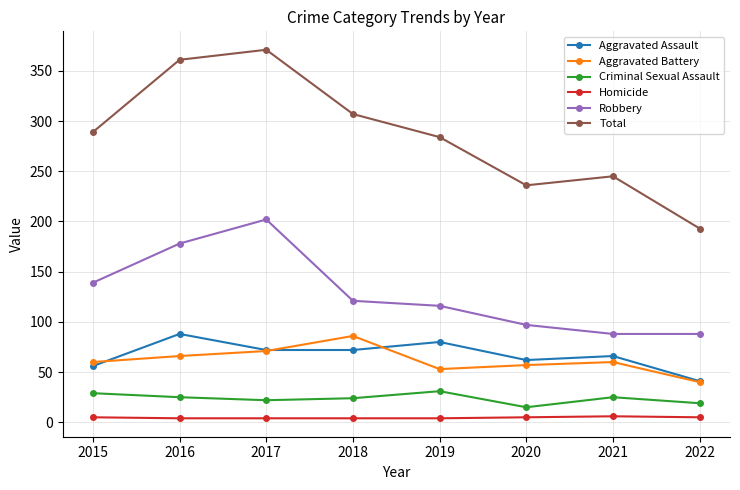

True or false: Robbery has more than 0 interior local peaks.

True